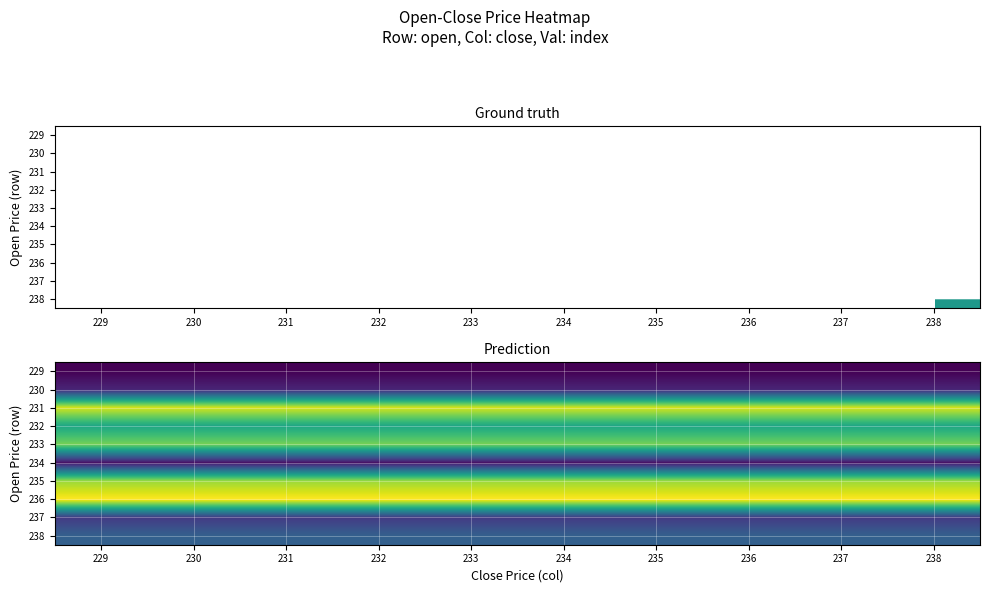

What is the spread (max minus min) of values at 238?

5.9